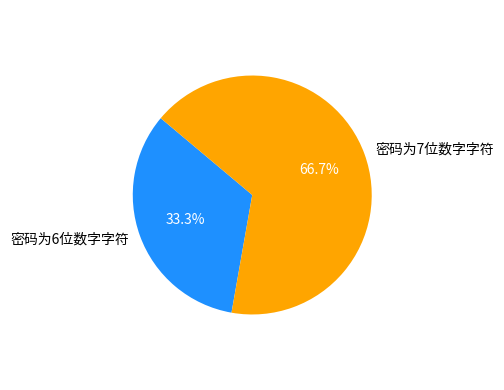

Is 密码为6位数字字符 the majority of the pie?

No